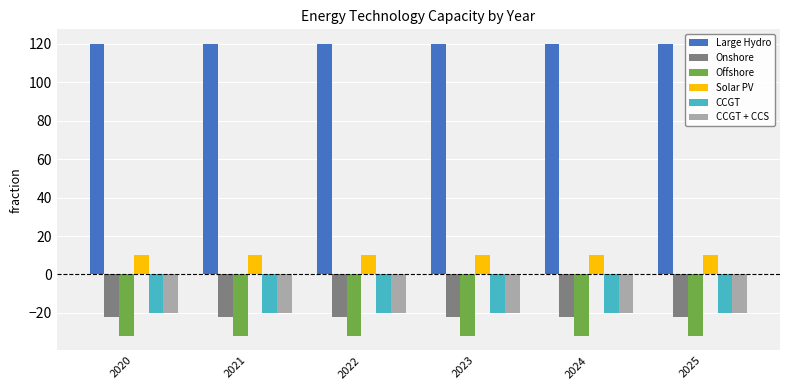

What is the sum of the Solar PV values at 2021 and 2024?

20.0